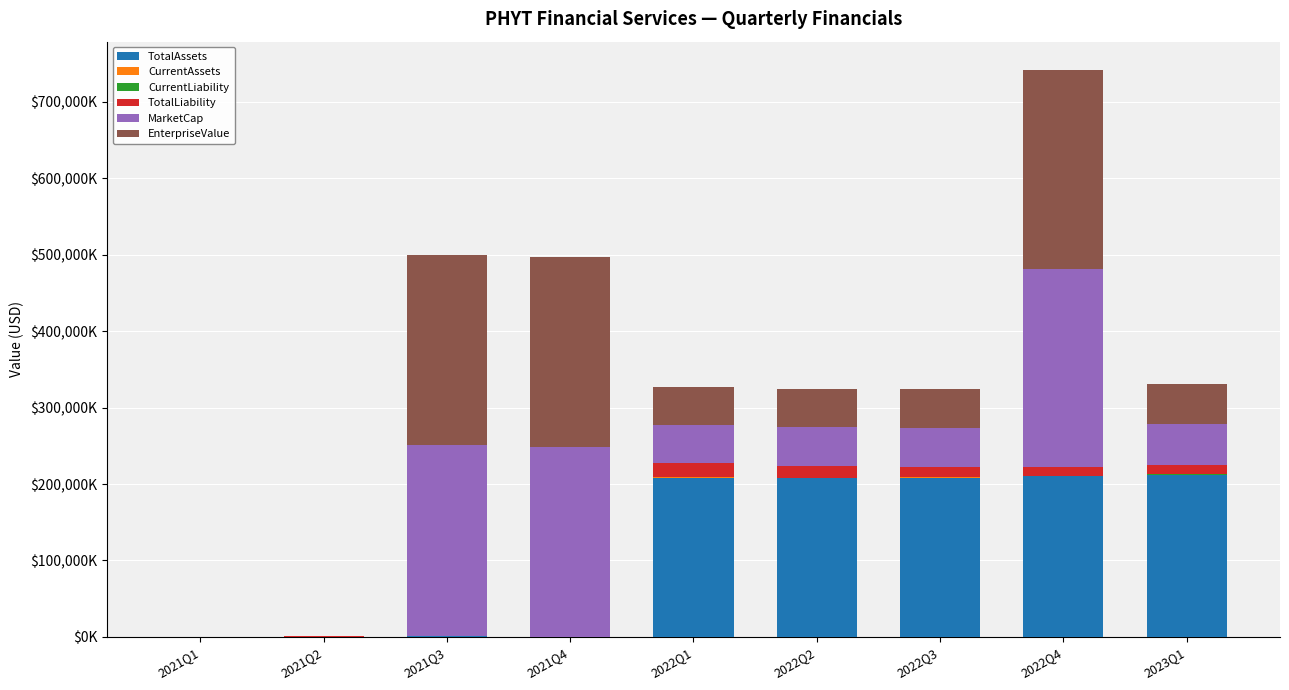

Does the chart contain stacked bars?

Yes